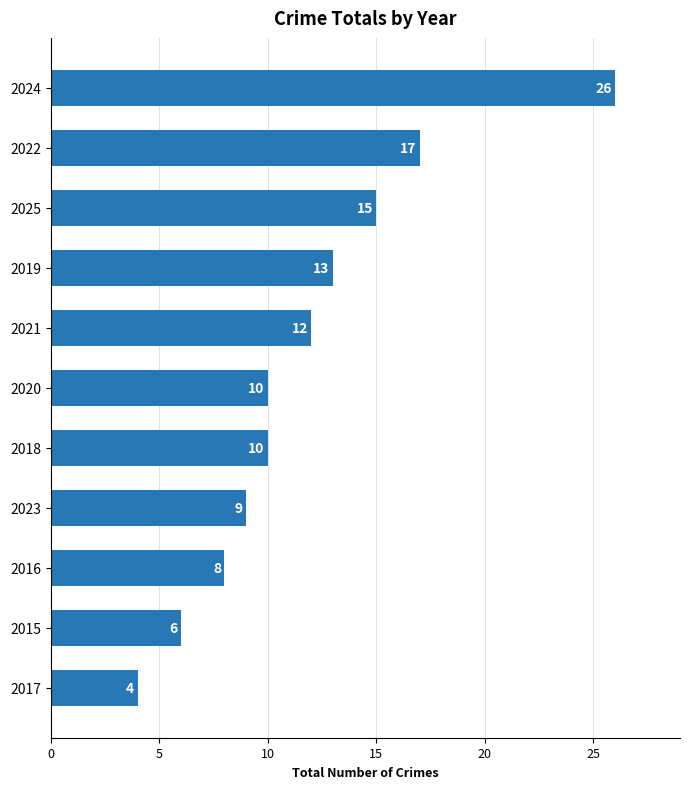

How many distinct data groups are displayed?

1